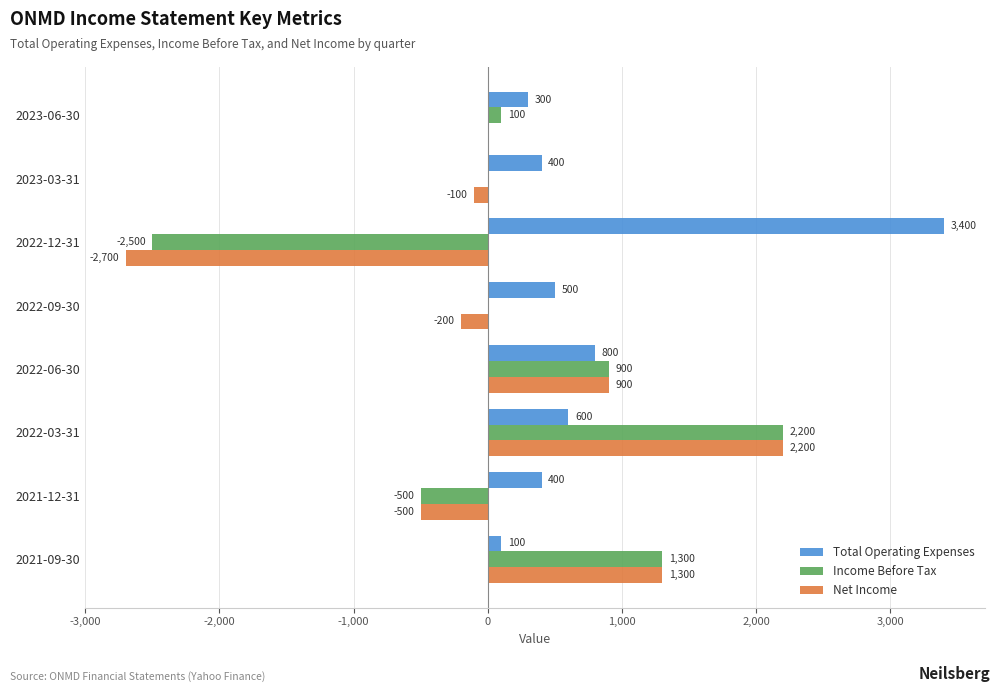

What is the sum of the Total Operating Expenses values at 2023-06-30 and 2022-06-30?

1100